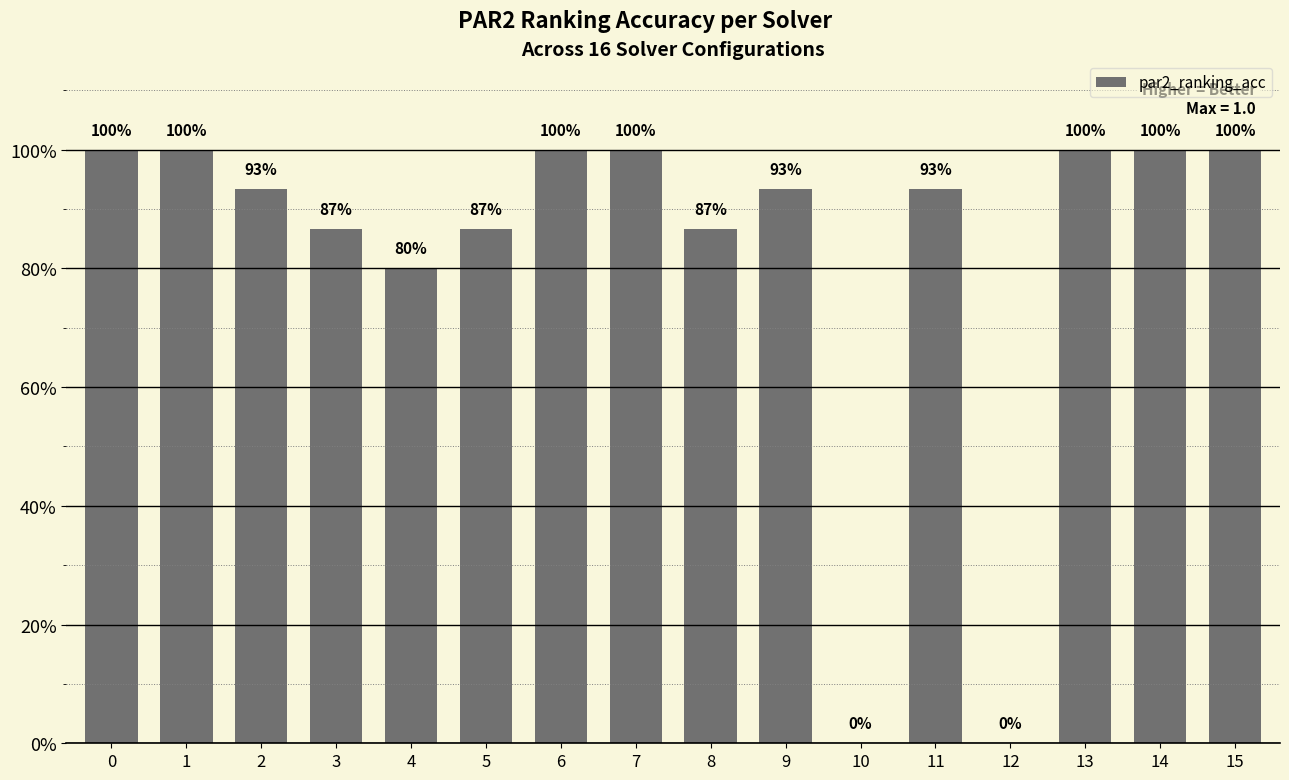

The value at 11 is 1.5. True or false?

False